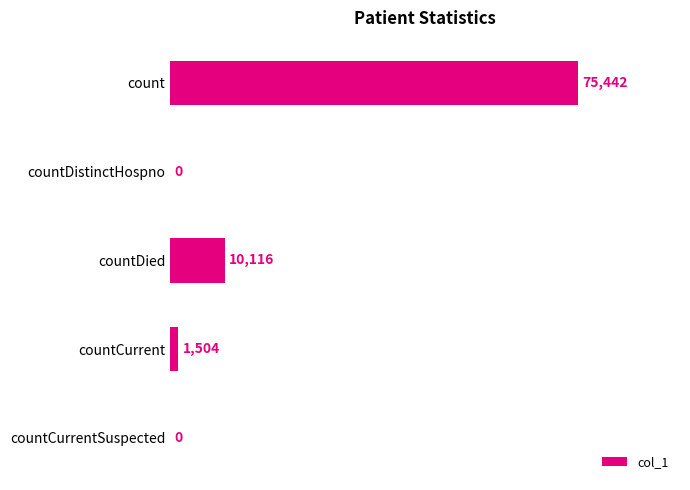

What is the approximate value at countDied?

10116